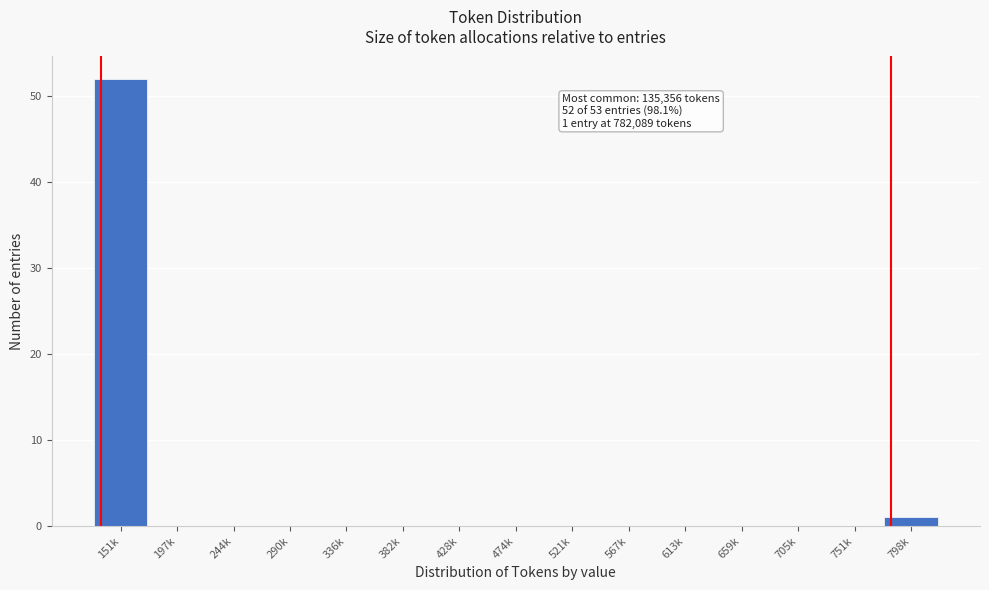

Reading right to left, transcribe all the data shown in this chart.

798k=1	751k=0	705k=0	659k=0	613k=0	567k=0	521k=0	474k=0	428k=0	382k=0	336k=0	290k=0	244k=0	197k=0	151k=52